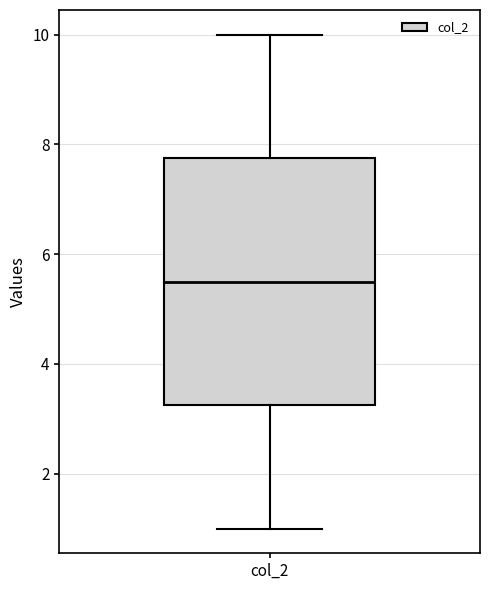

Where does the upper whisker of the box for col_2 end on the y-axis? The values are not printed on the chart, so give them approximately, as read against the axis.

10.0